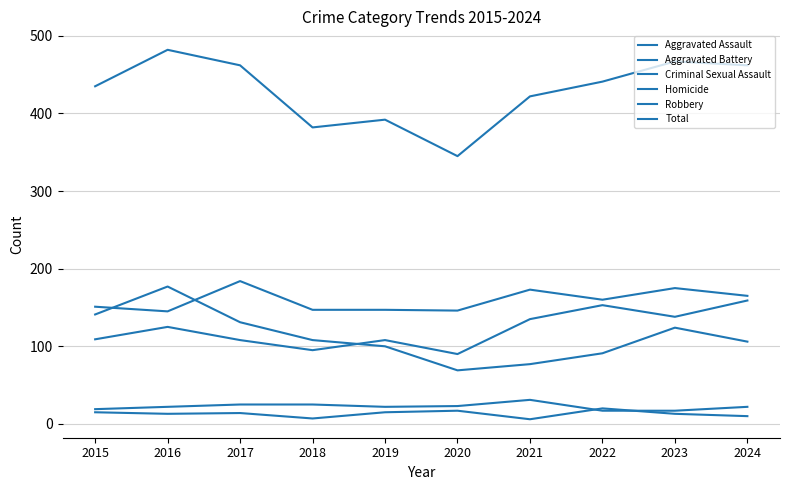

True or false: Total and Homicide intersect in this chart.

False